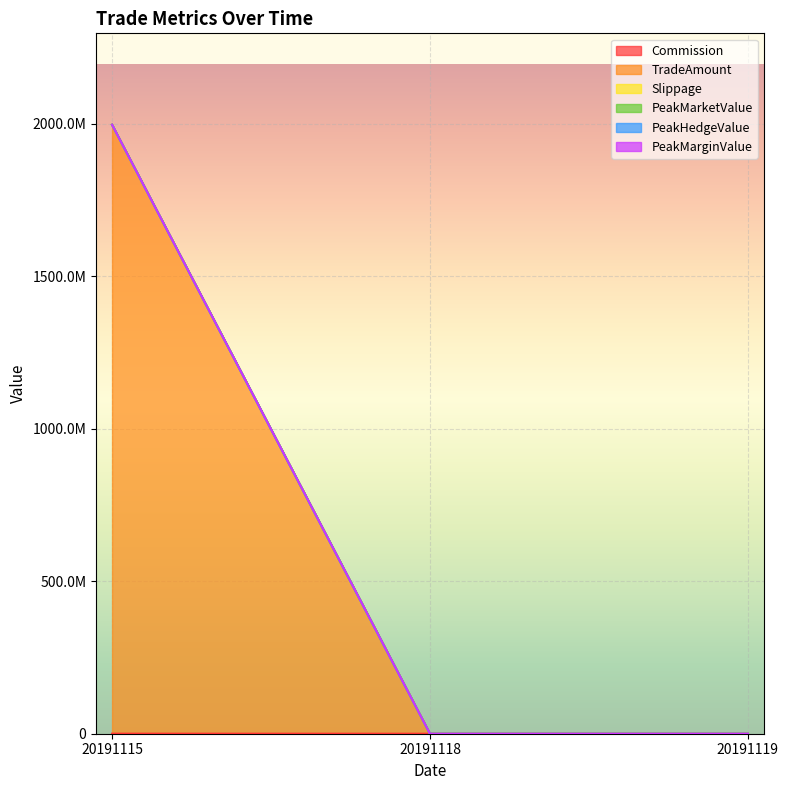

What are all the series names shown in the legend?

Commission, TradeAmount, Slippage, PeakMarketValue, PeakHedgeValue, PeakMarginValue